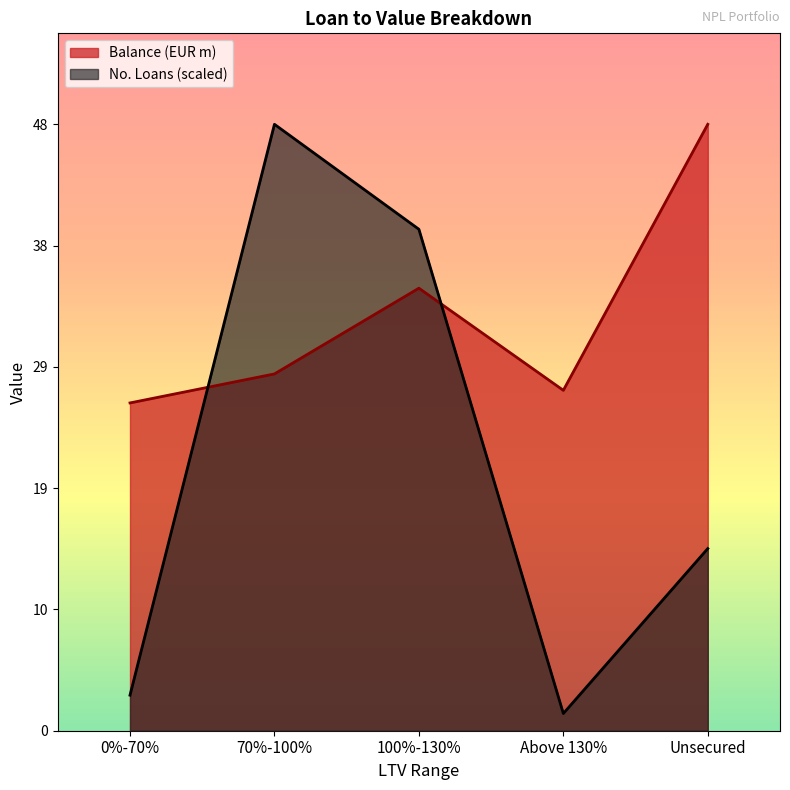

True or false: Balance (EUR m) and No. Loans cross at least once.

True